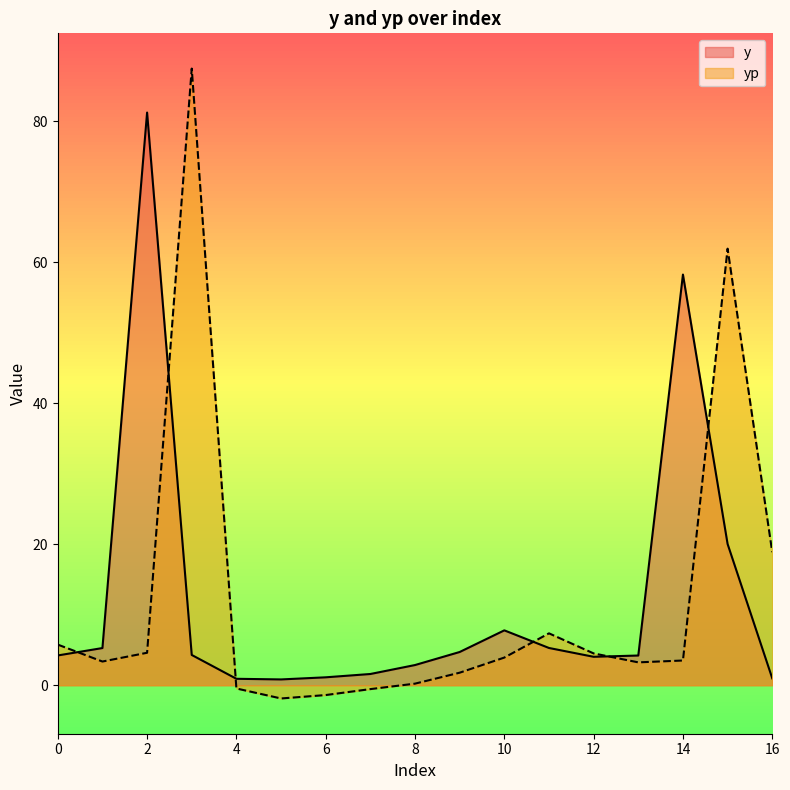

What is the greatest value displayed?

87.5